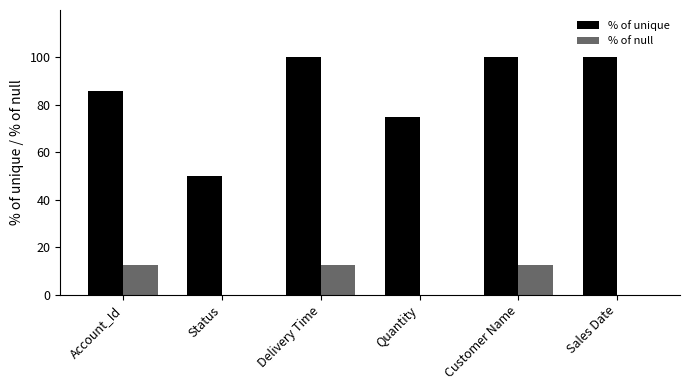

What are all the series names shown in the legend?

% of unique, % of null